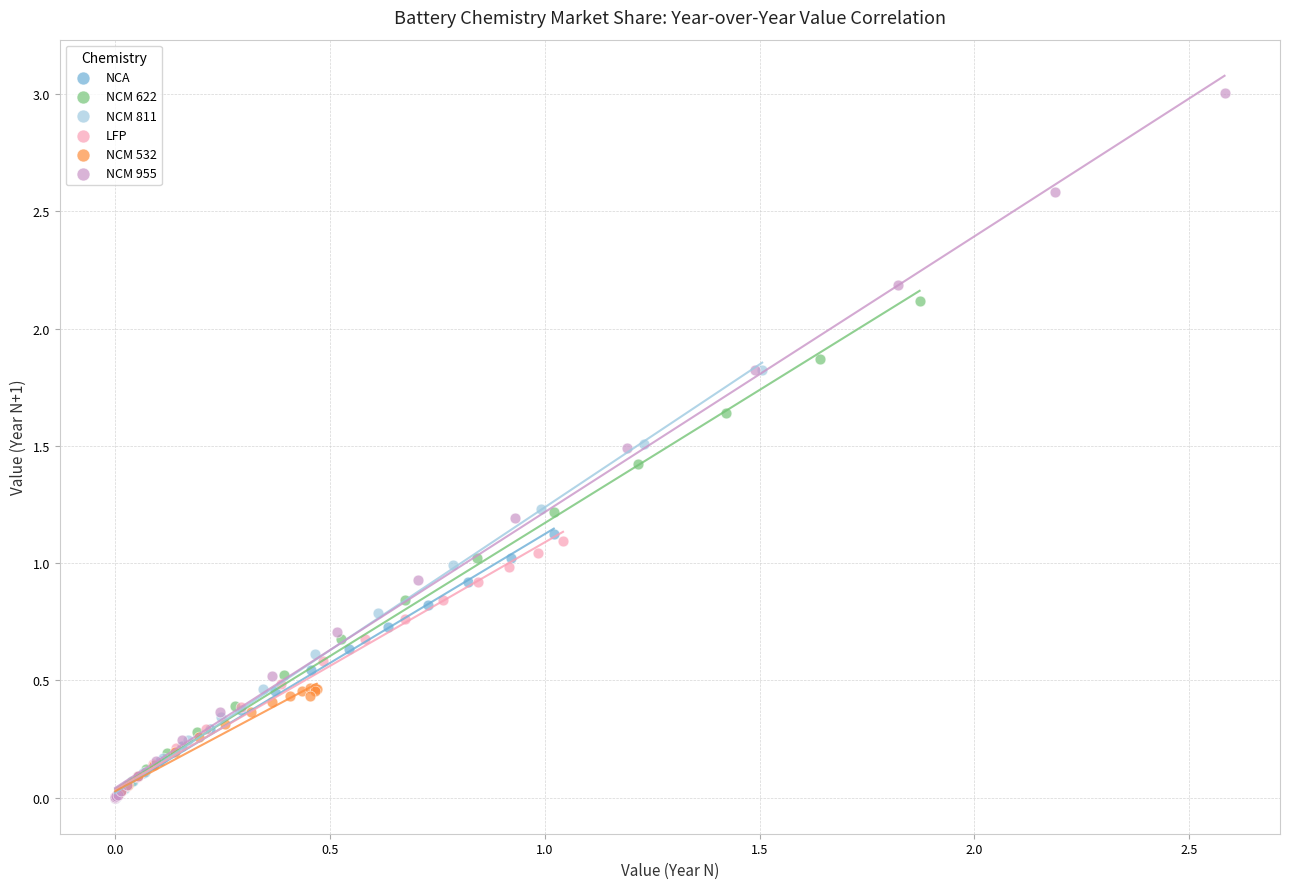

Which series has the largest Y range (max minus min)?

NCM 955